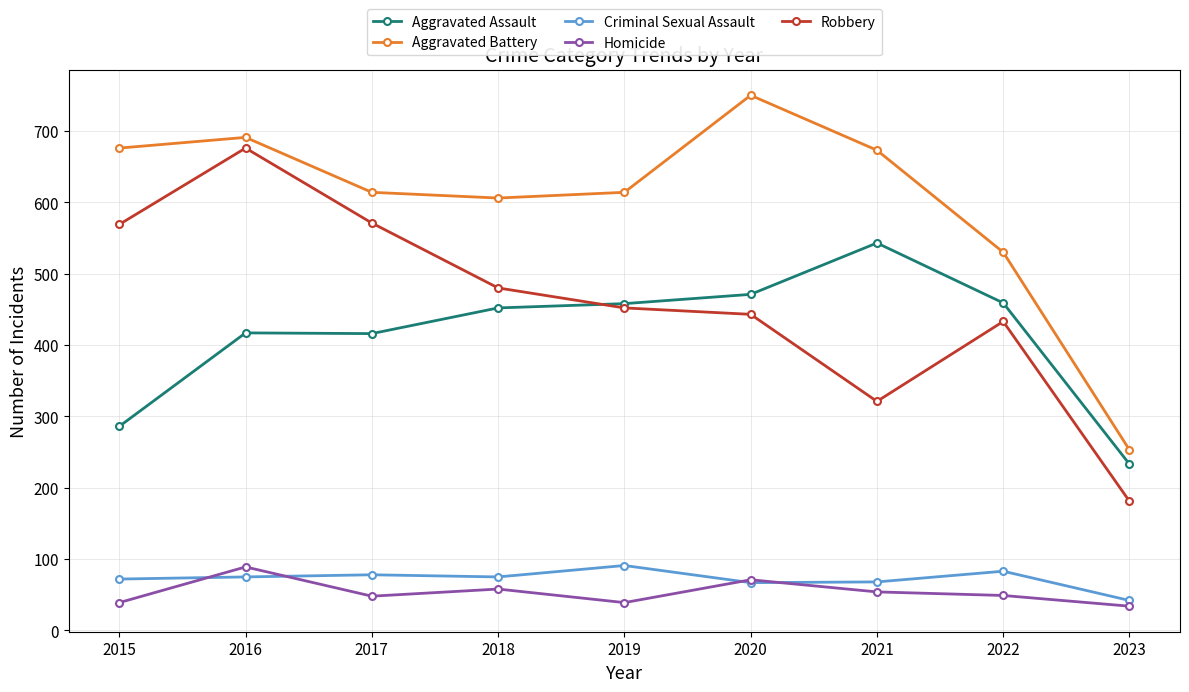

The Homicide series shows 89 at 2016. True or false?

True